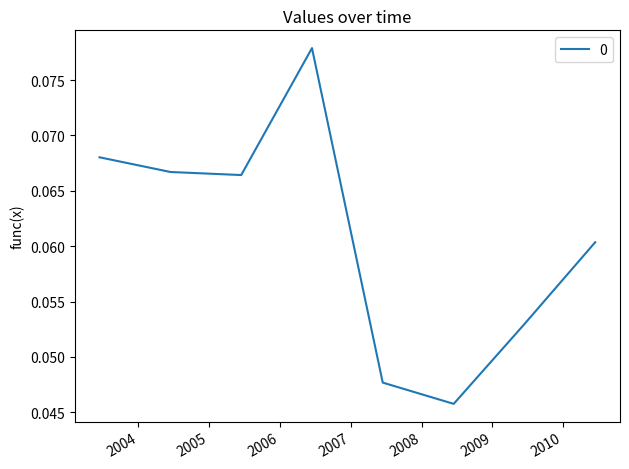

How many lines are shown in the chart?

1